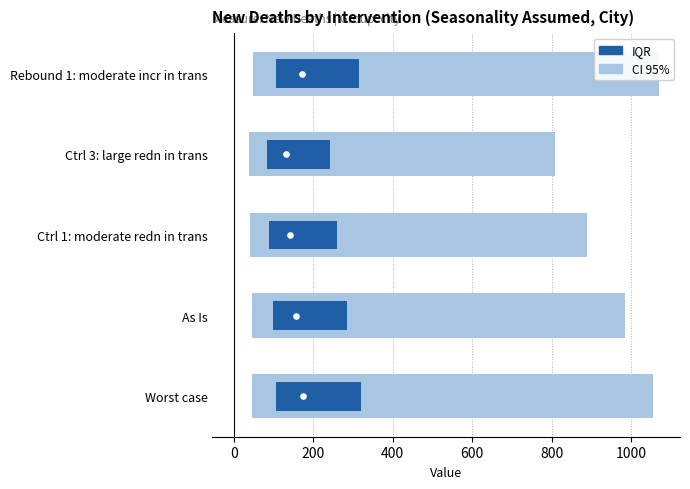

What is the total value across all series at Ctrl 1: moderate redn in trans?

1018